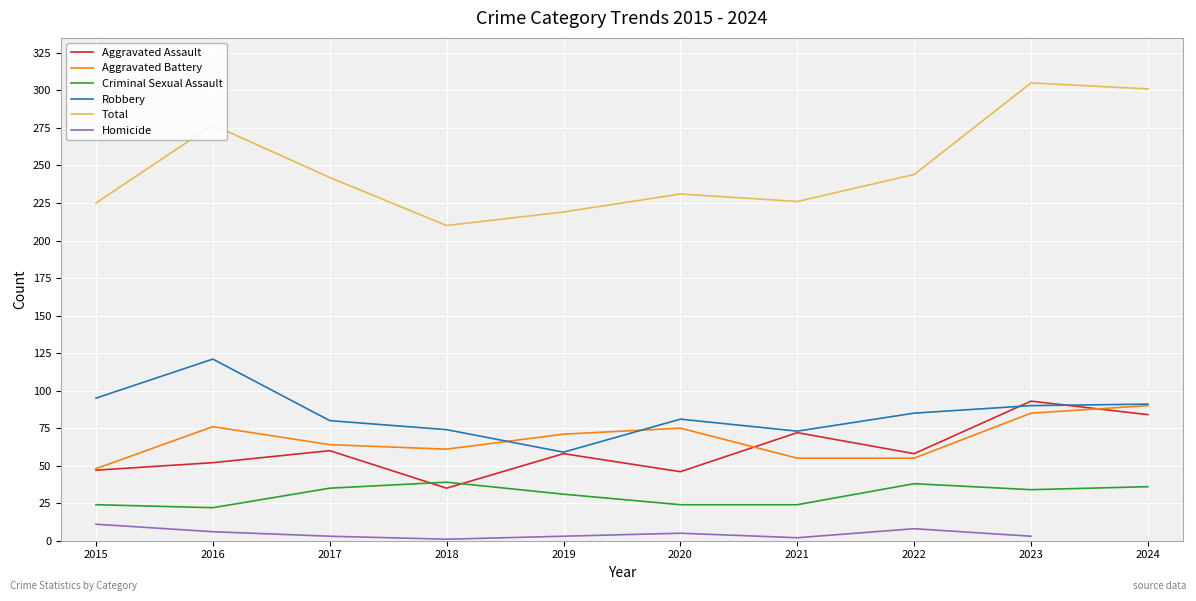

Between 2024 and 2015, which is larger?

2024